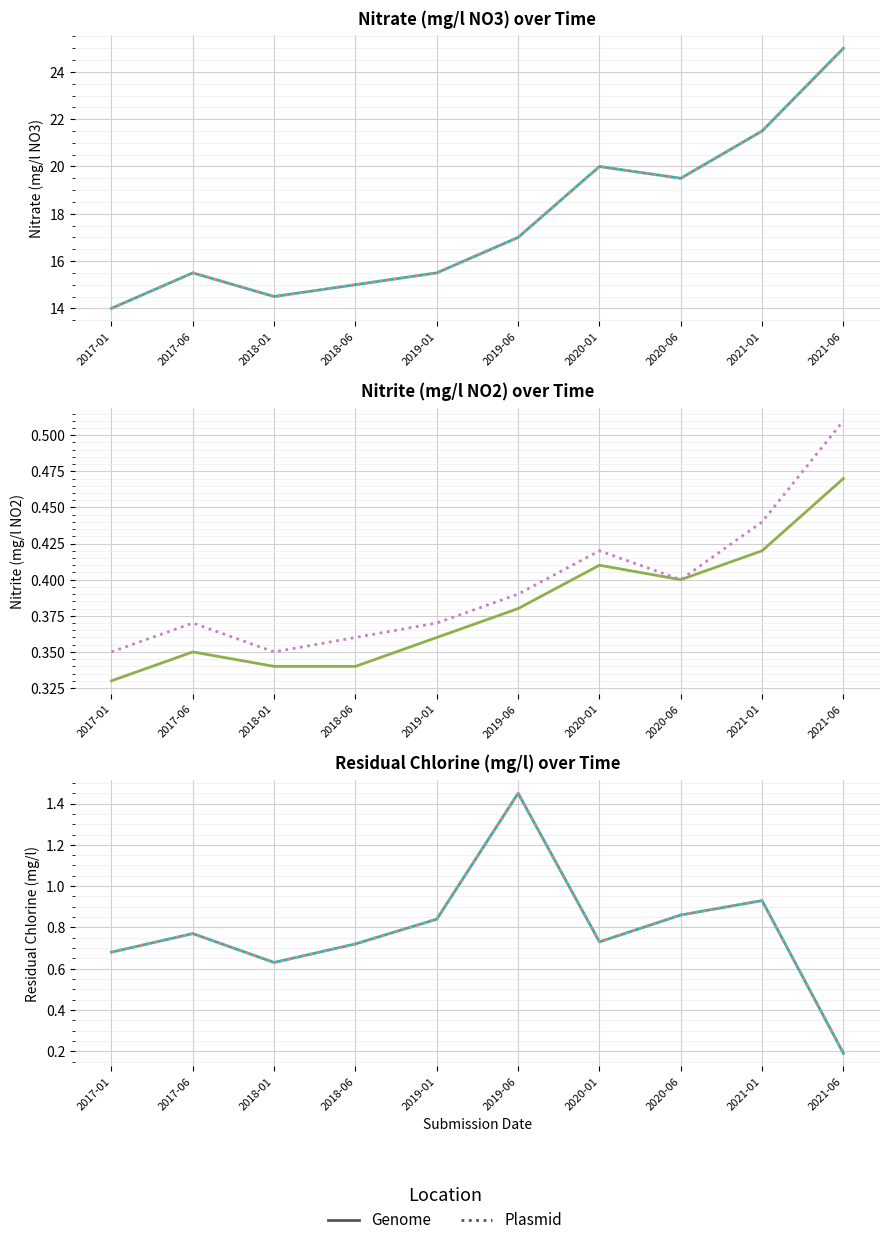

What is the label of the 2nd point from the right?

2021-01